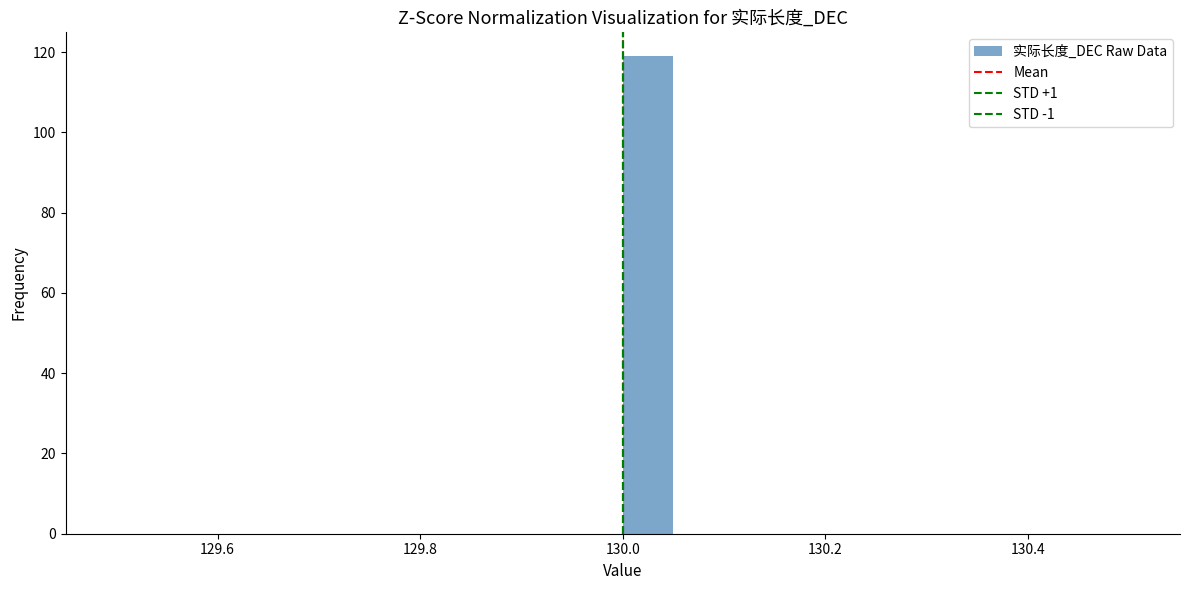

Around what value on the x-axis is the tallest bar? Give the approximate position of its centre, as read against the axis.

130.02